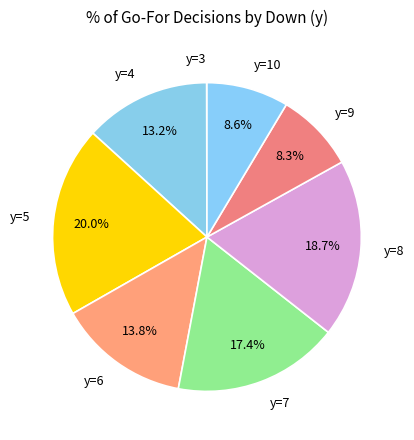

Do y=4 and y=6 together represent more than half of the pie?

No